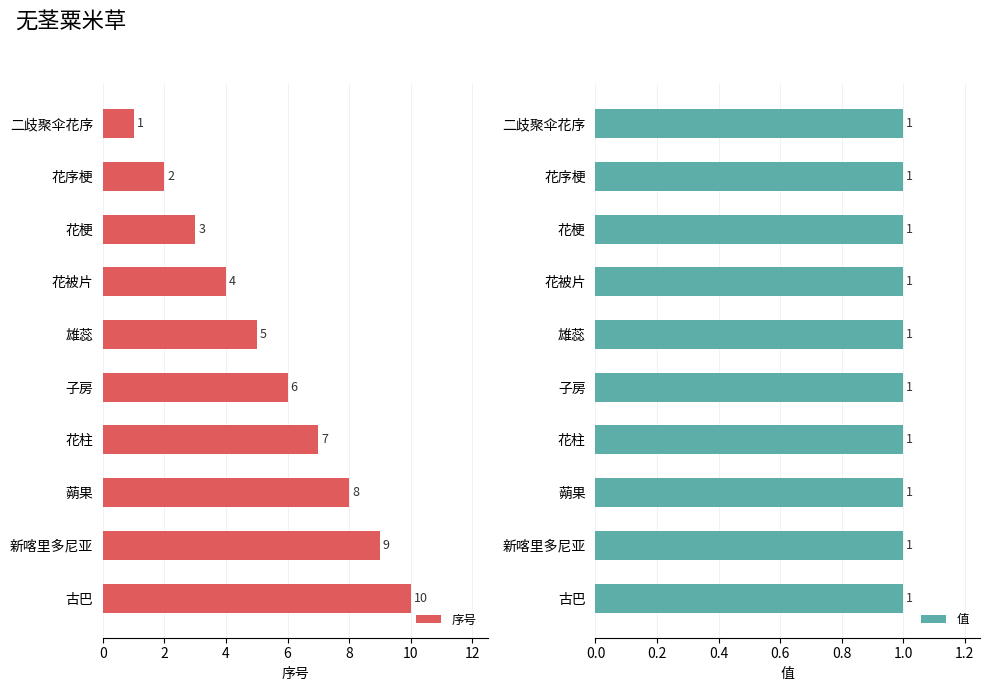

What is the greatest value displayed?

10.0